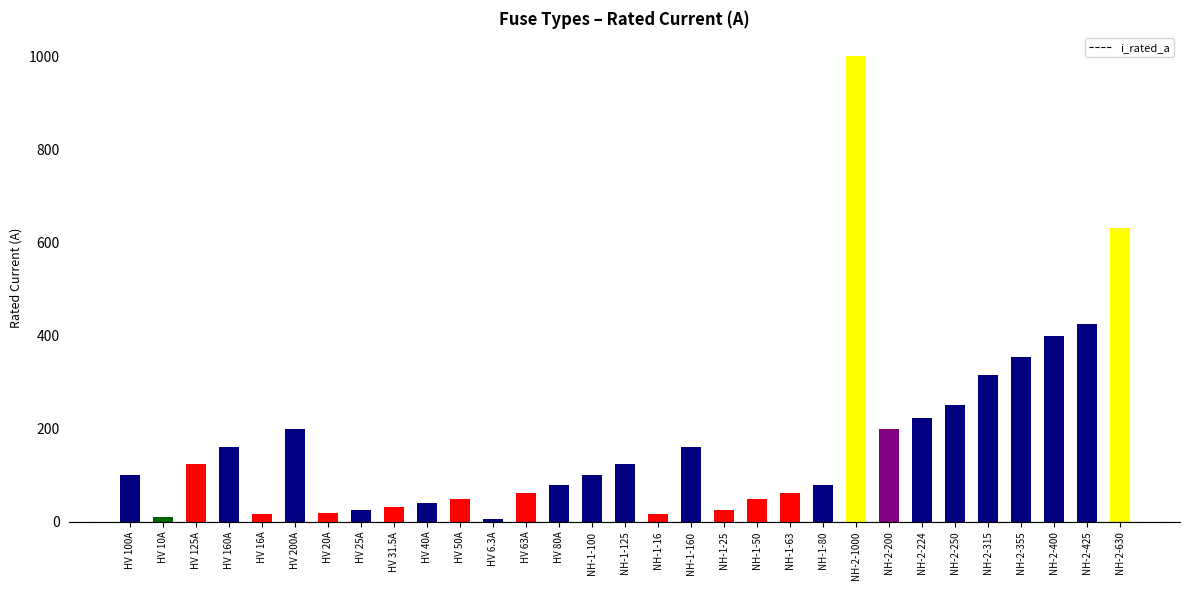

What is the change in value from HV 16A to NH-1-125?

+109.0